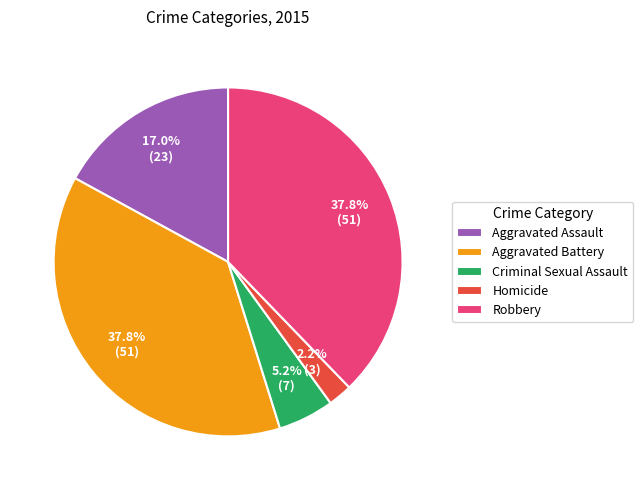

How many segments does this pie chart have?

5